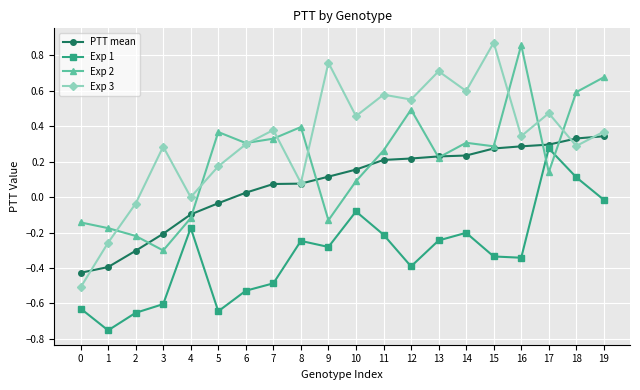

At which label does Exp 3 first exceed 0?

3